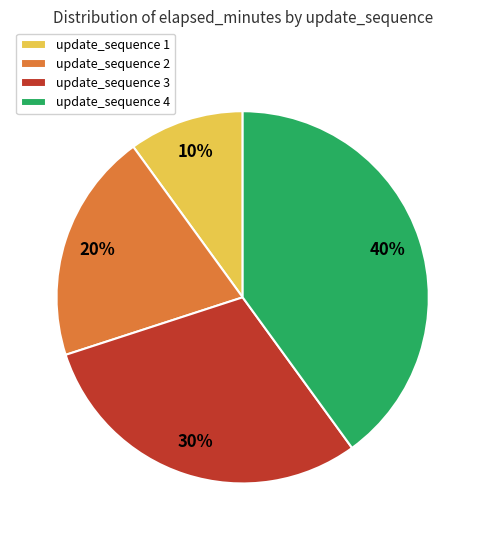

How many slices are in this pie chart?

4